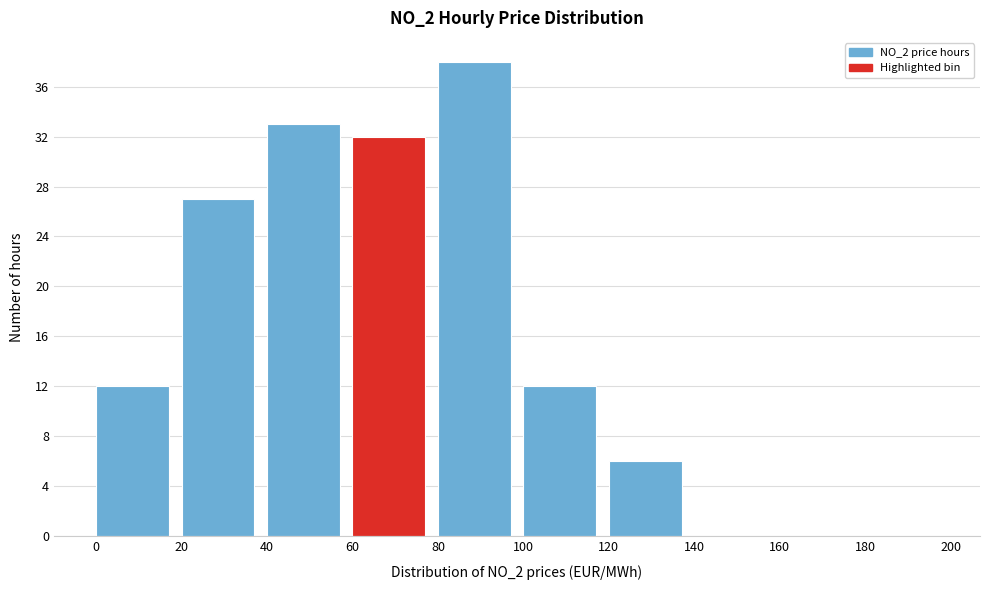

How tall is the bar that spans 0 to 20 on the x-axis? The values are not printed on the chart, so give them approximately, as read against the axis.

12